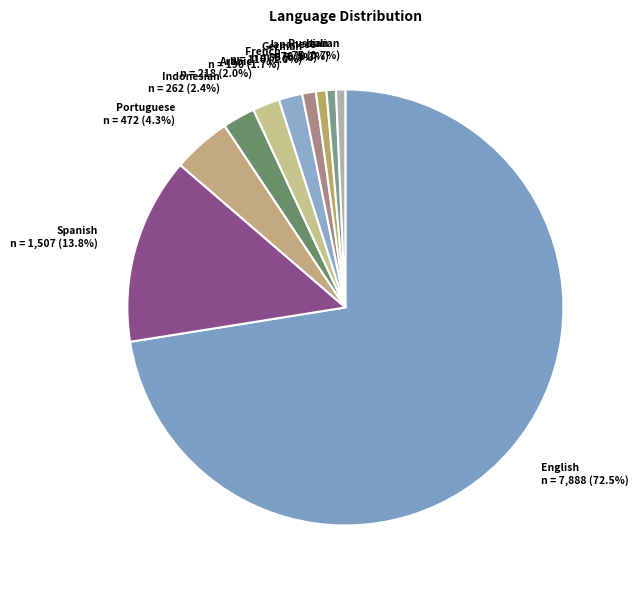

Which slice is the largest?

English